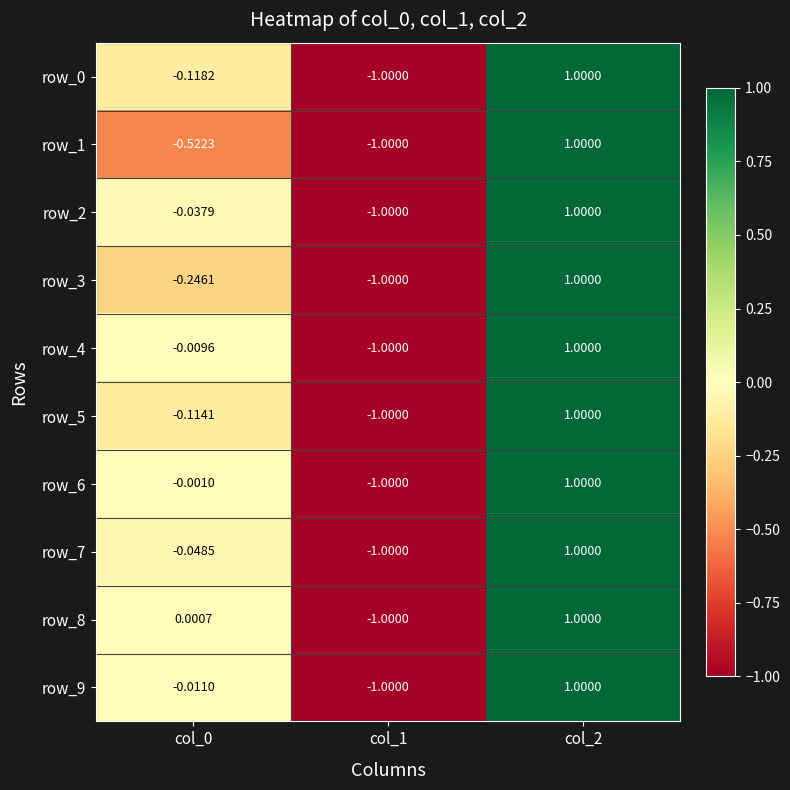

What is the sum of the row_3 values at col_1 and col_0?

-1.2